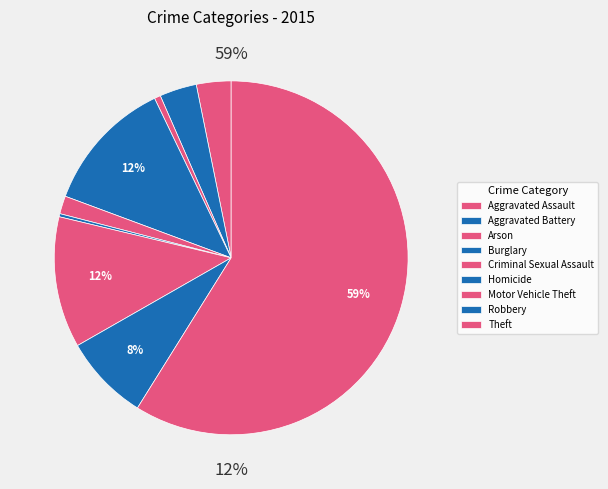

How much of the chart is everything except Criminal Sexual Assault?

98.4%